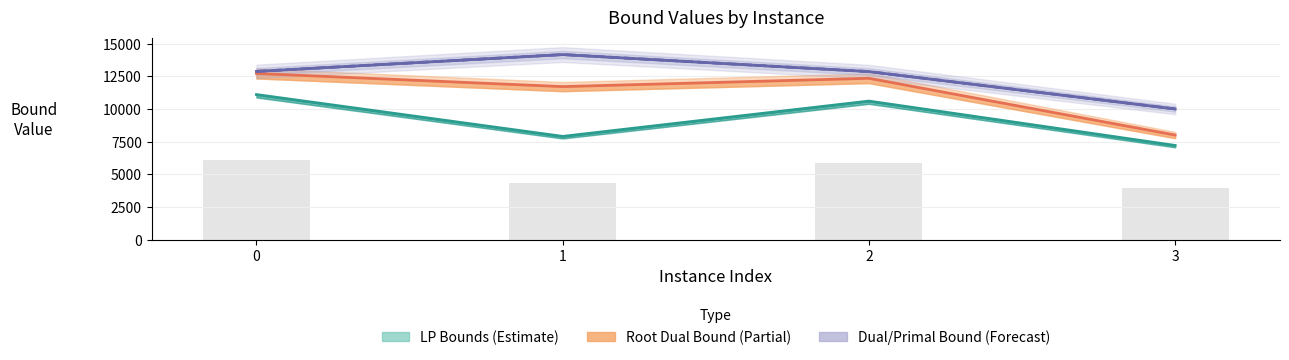

How many series are shown in this chart?

4